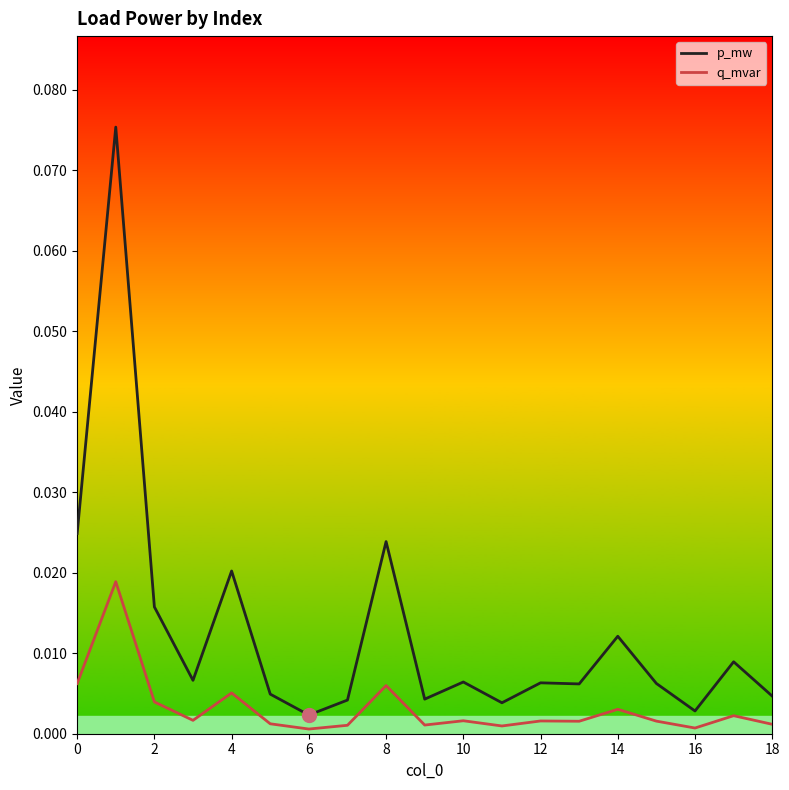

Count the number of data series in this chart.

2